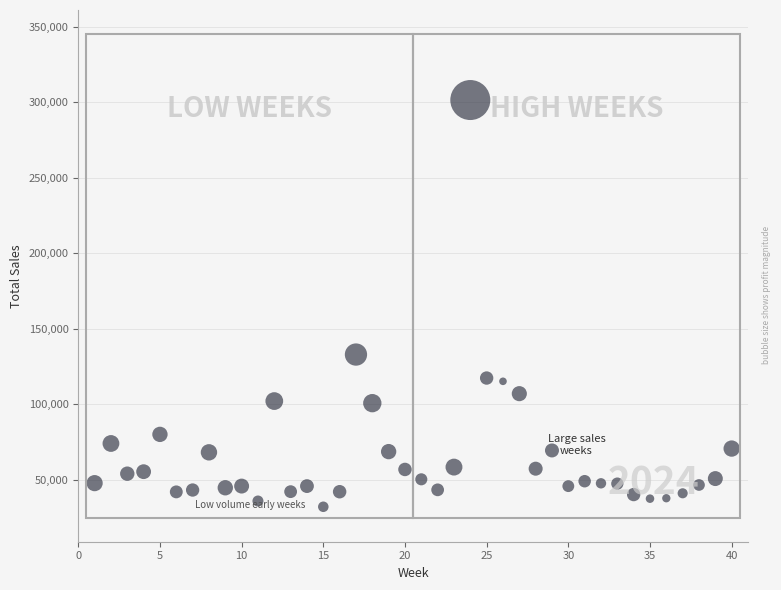

What is the range of X values (max minus min)?

39.0